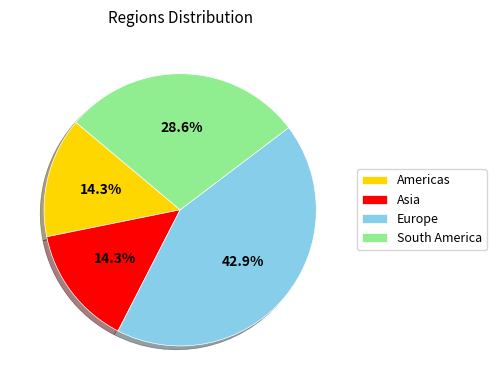

How many slices are in this pie chart?

4